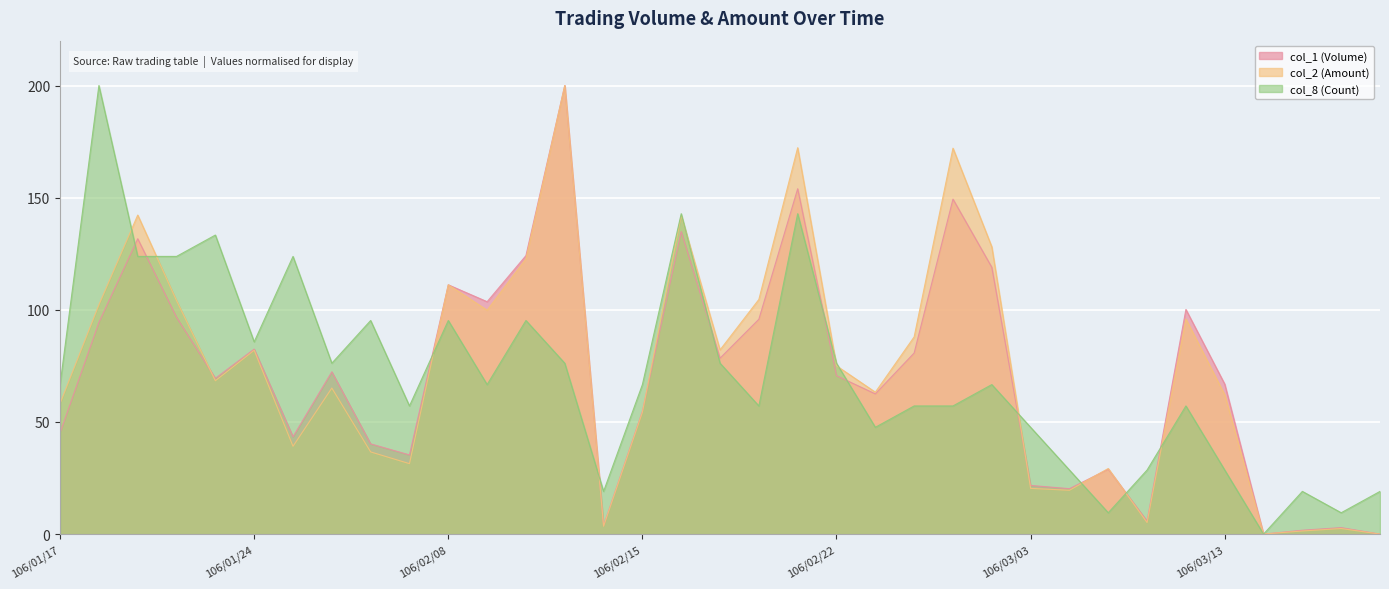

True or false: col_8 (Count) and col_2 (Amount) cross at least once.

True